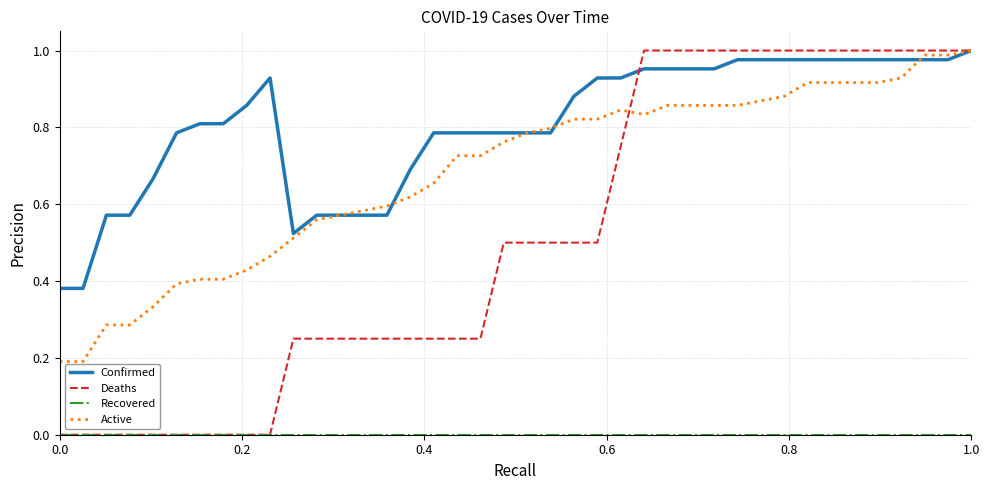

Which series has the largest range (max minus min)?

Deaths